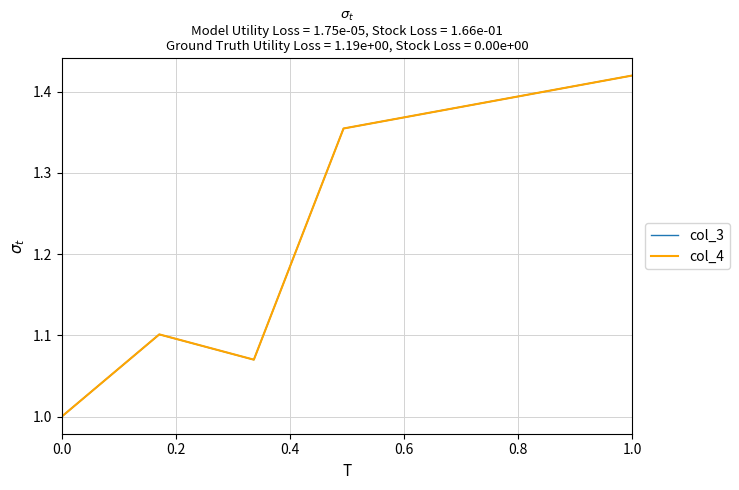

What are all the series names shown in the legend?

col_3, col_4